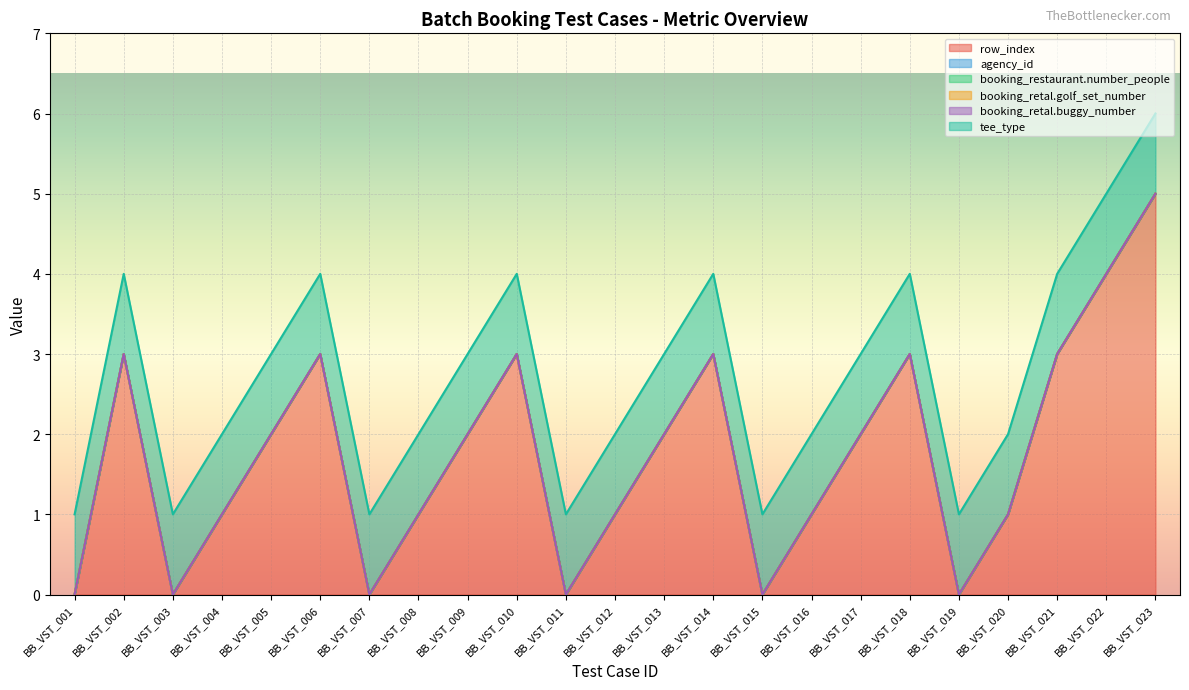

Between BB_VST_009 and BB_VST_016, which is larger?

BB_VST_009